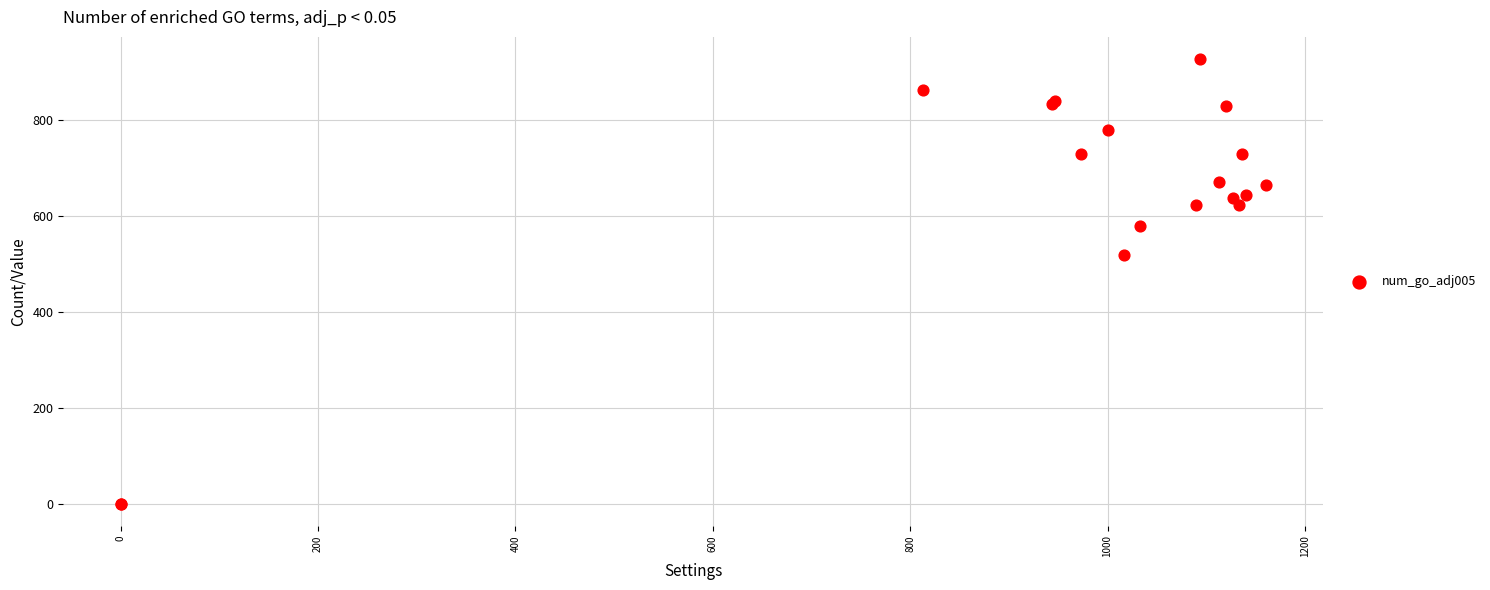

What Y value in the scatter plot is closest to 464?

519.8